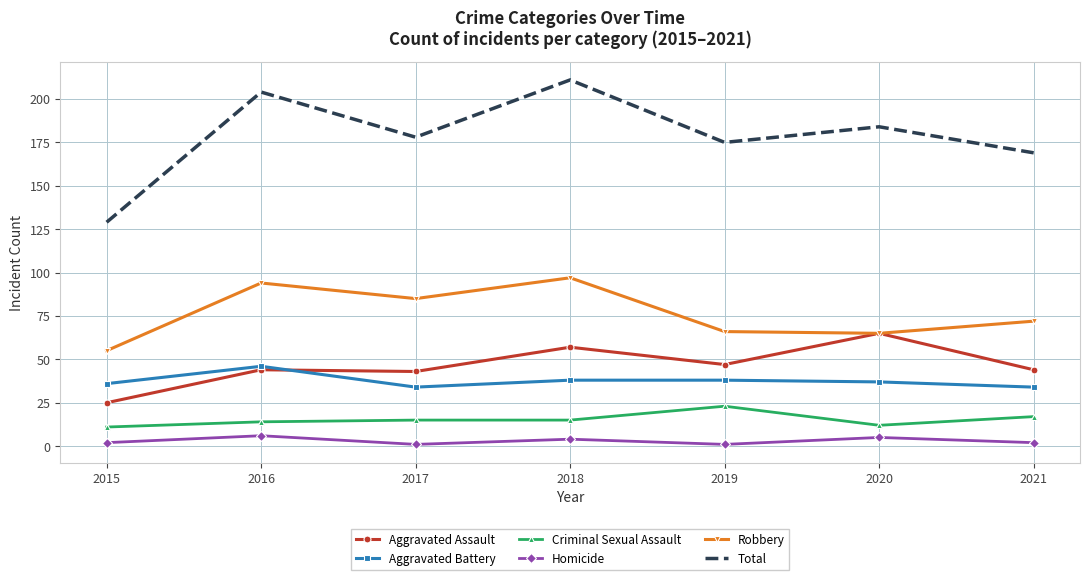

Where is Robbery nearest to the value 76?

2021